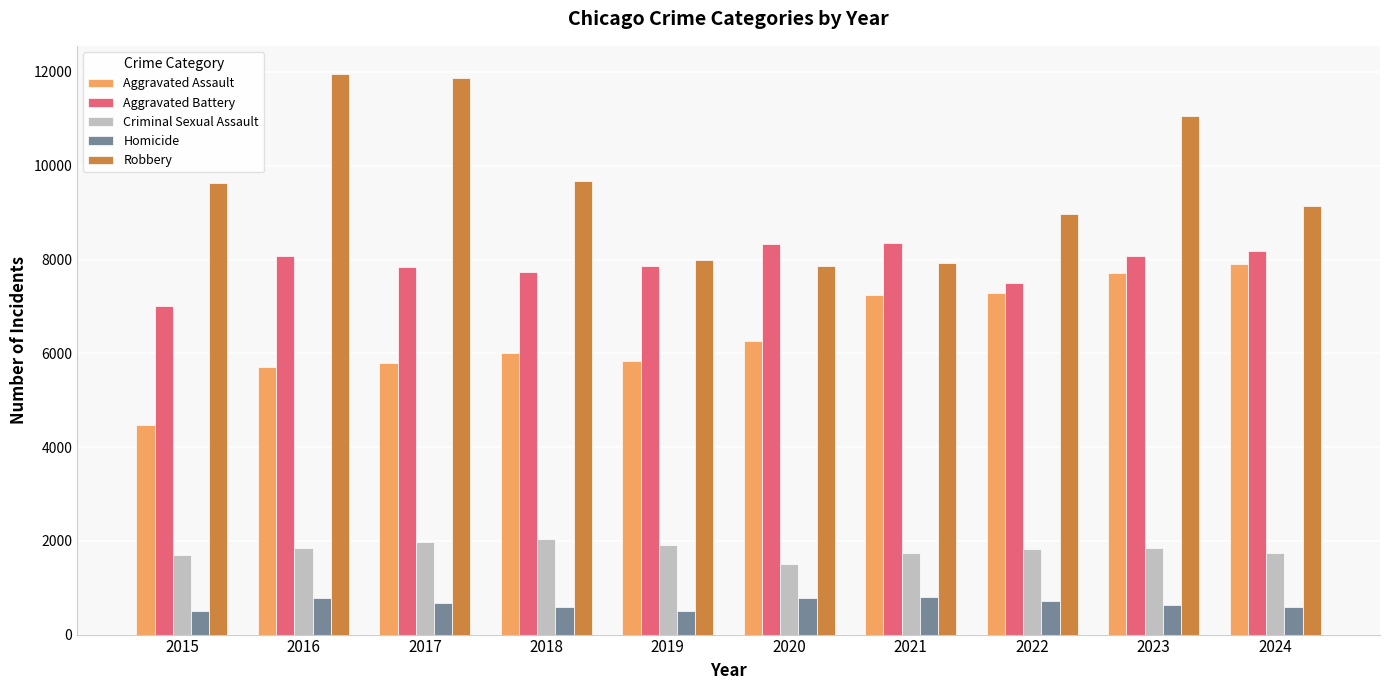

What is the highest value of the Aggravated Assault series?

7899